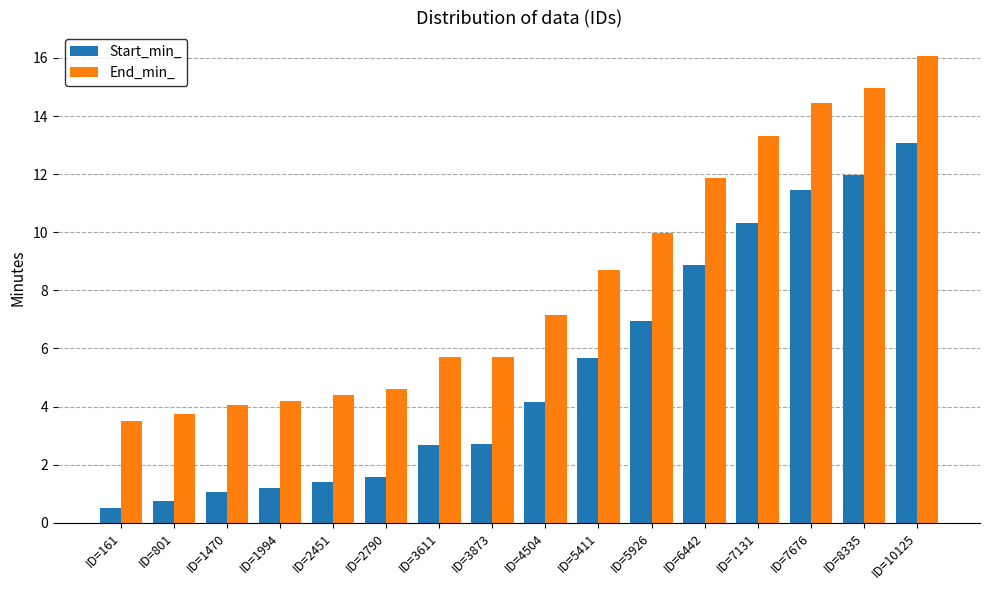

Rank the series at ID=5926 from highest to lowest value.

End_min_, Start_min_